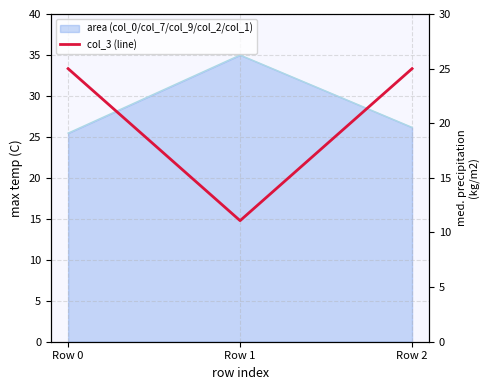

Reading left to right, what are all the values shown in this chart?

25.0	11.1	25.0